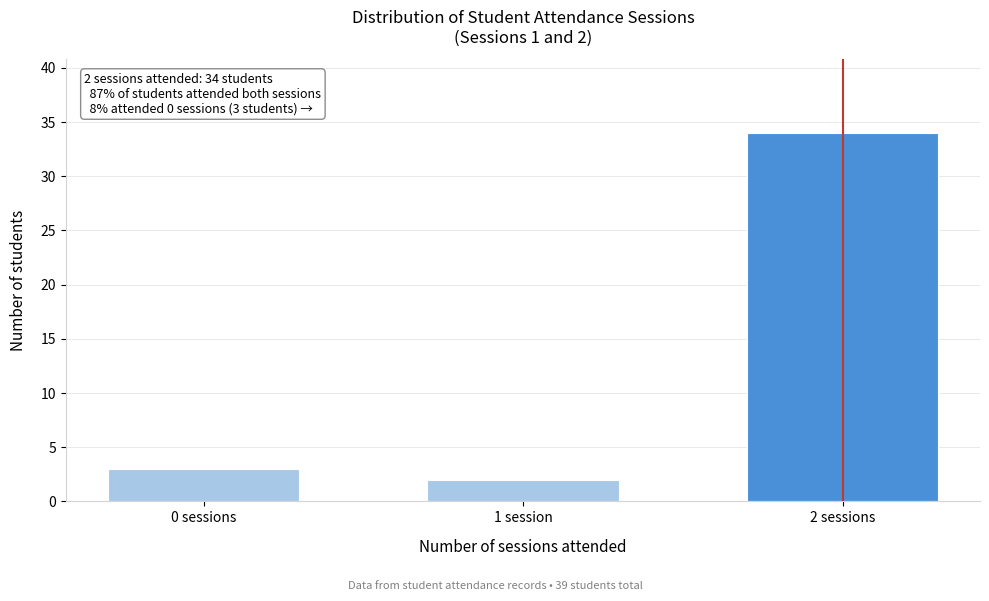

Reading left to right, list all the values displayed in this chart.

3	2	34